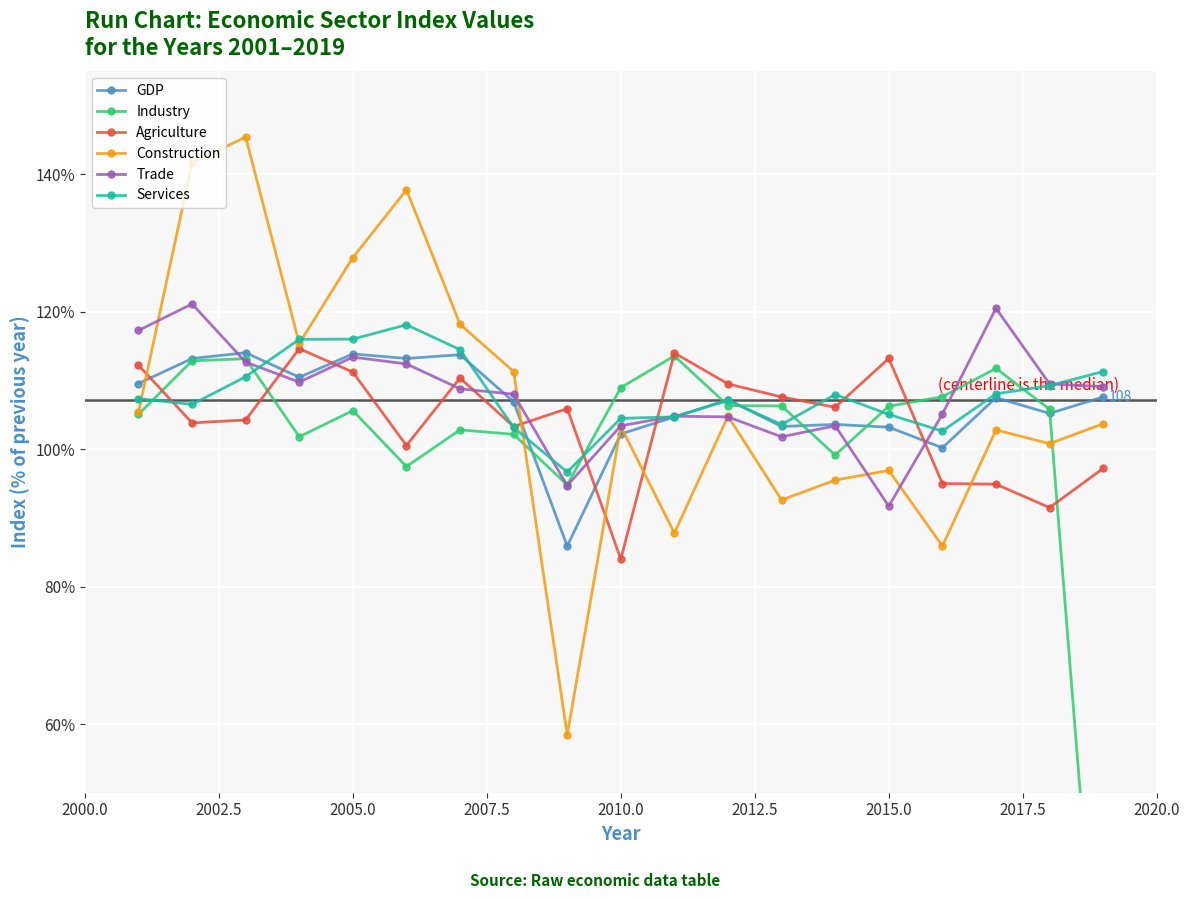

Which series ends up on top after the final intersection of Agriculture and GDP?

GDP